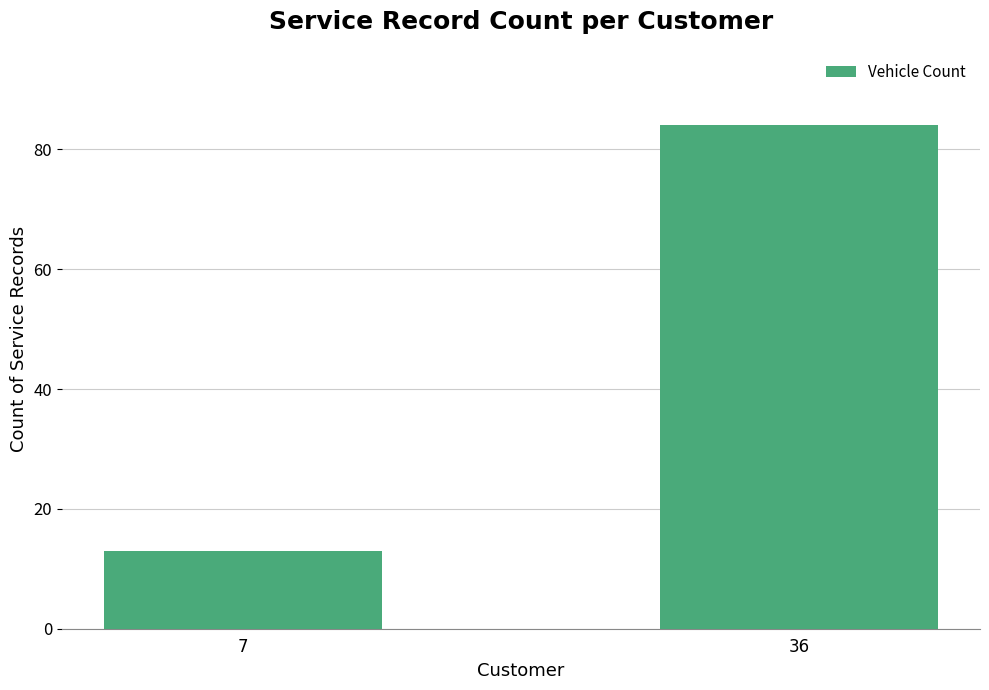

List the labels in order of value, smallest first.

7, 36